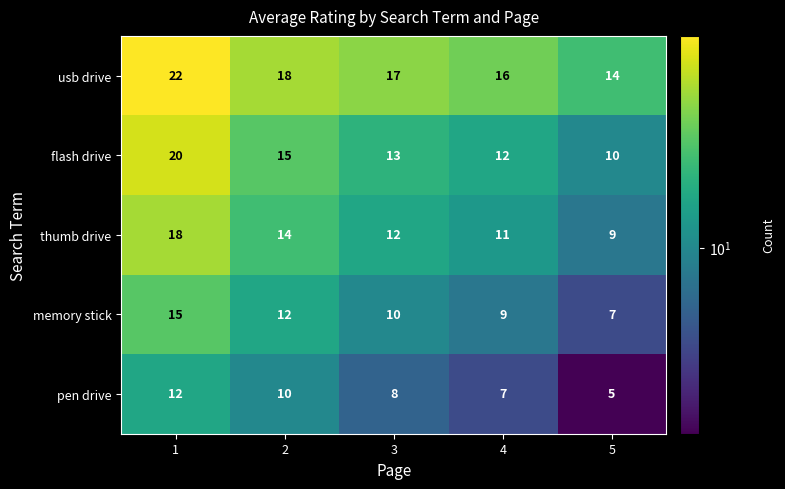

Count the memory stick values in the range 9 to 12.

3